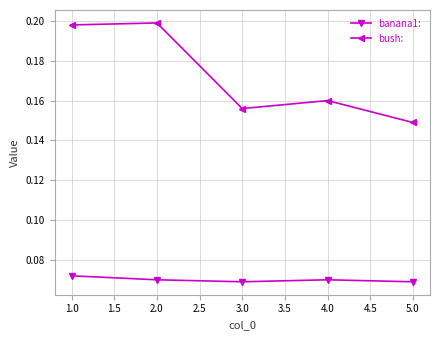

Where is the first local minimum for bush:?

3.0